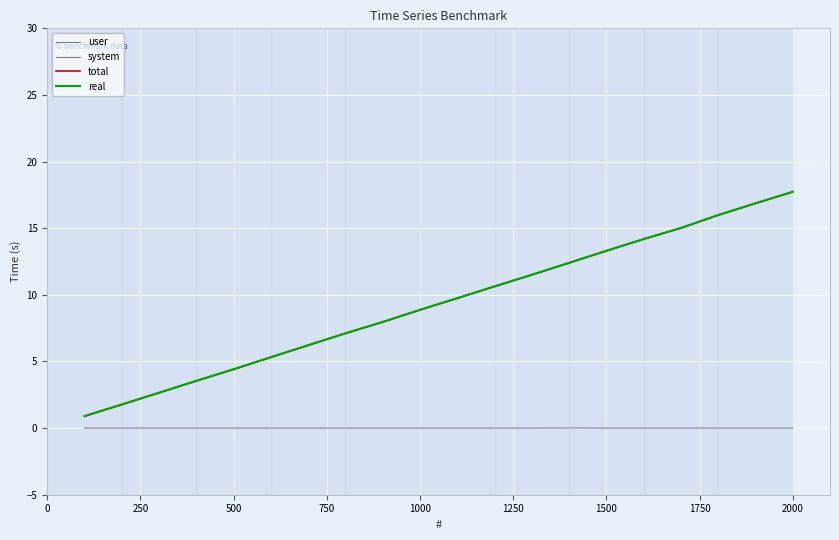

True or false: real and system intersect in this chart.

False